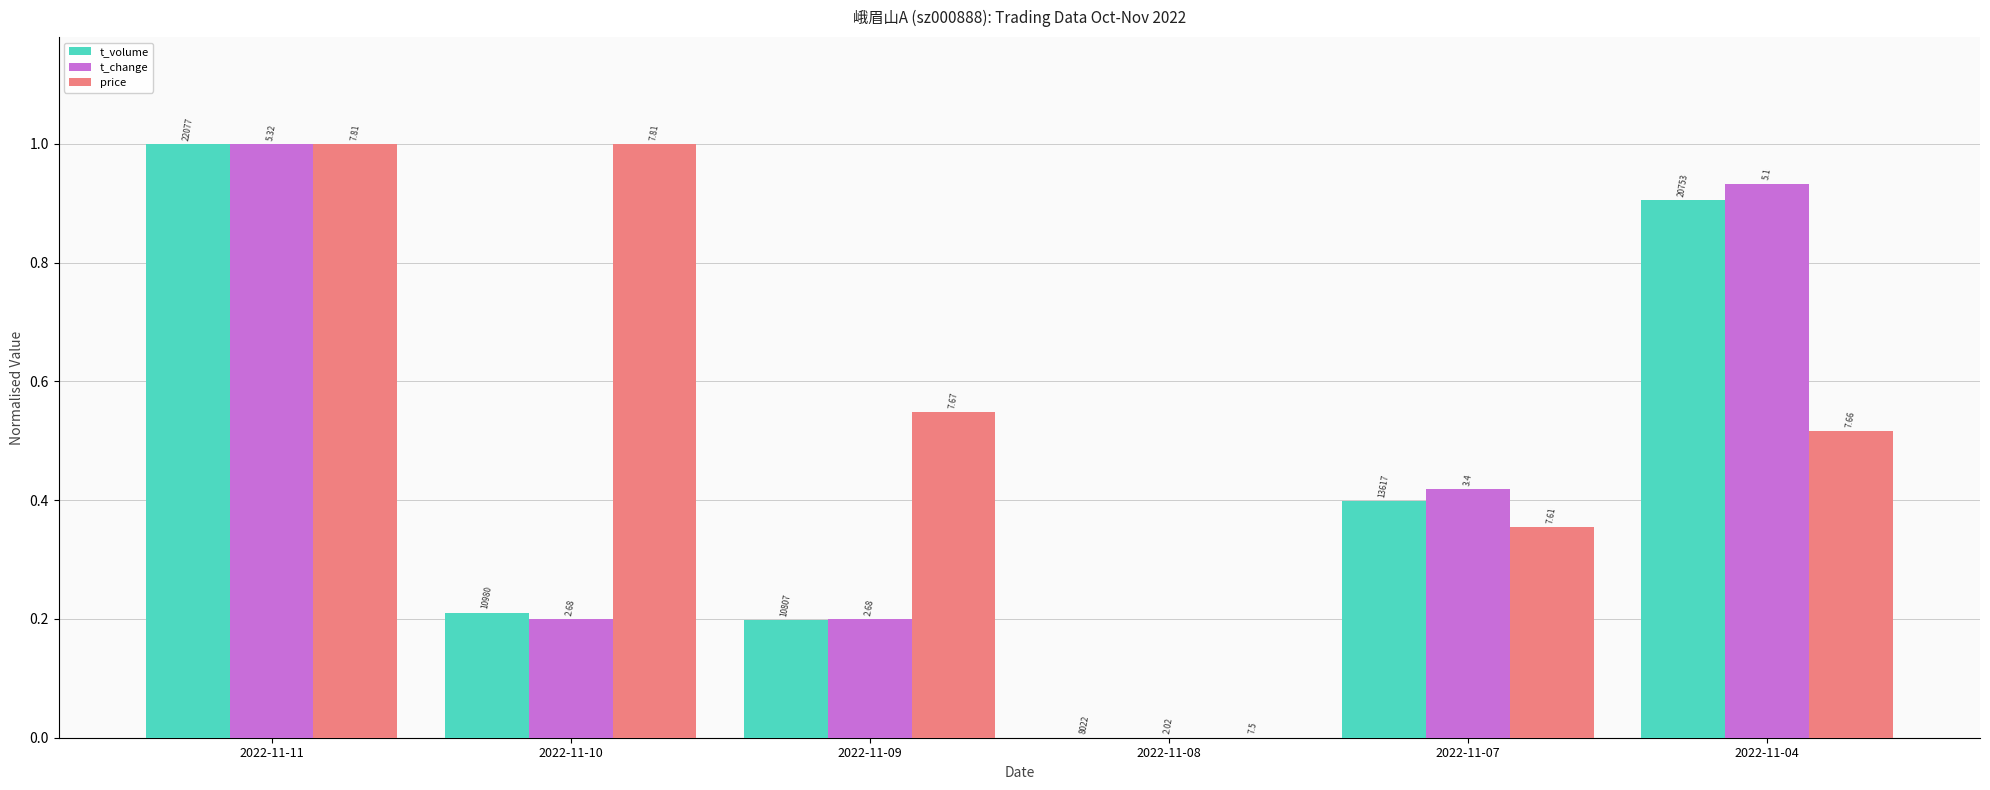

How many groups of bars are there?

6